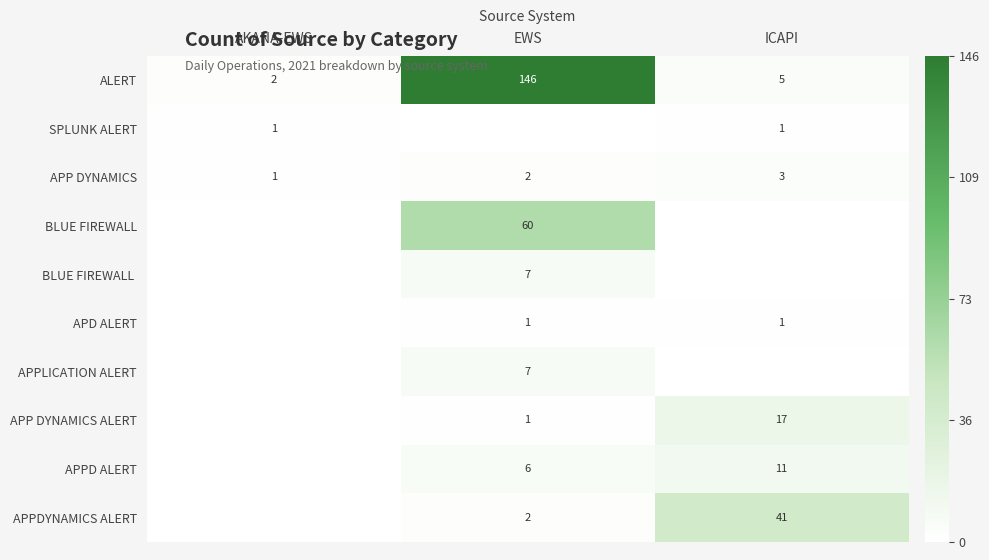

Is it true that APP DYNAMICS ALERT equals 4 at ICAPI?

False